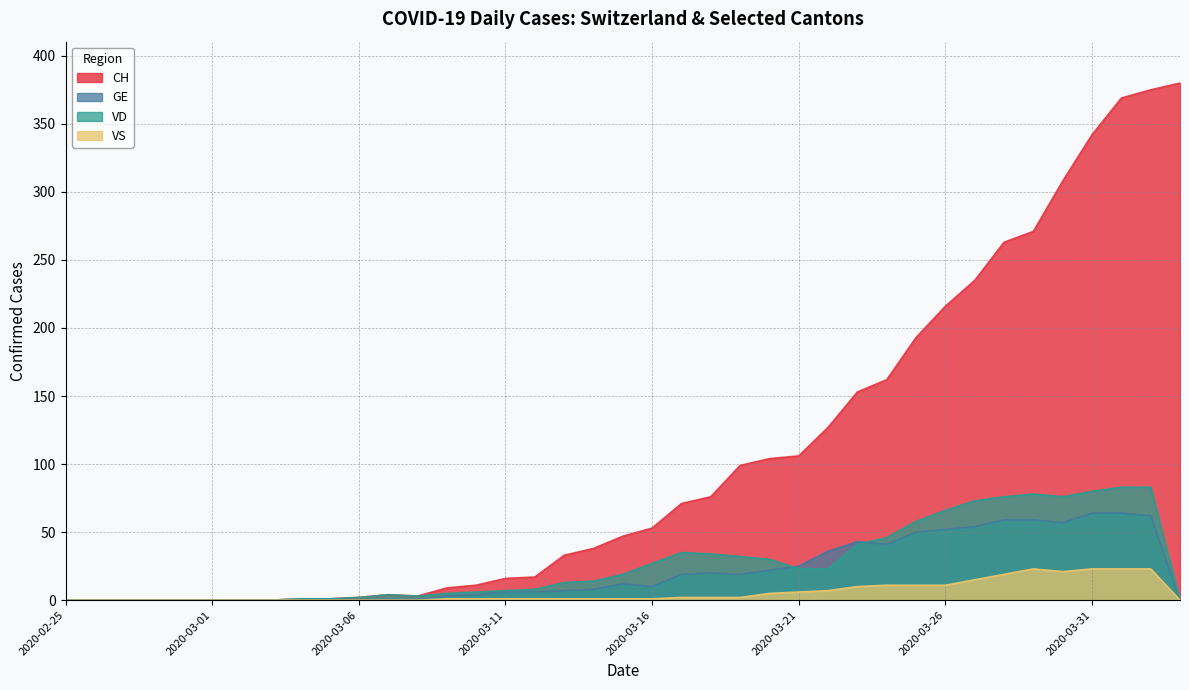

Which series changed the most between 2020-02-25 and 2020-04-03?

CH